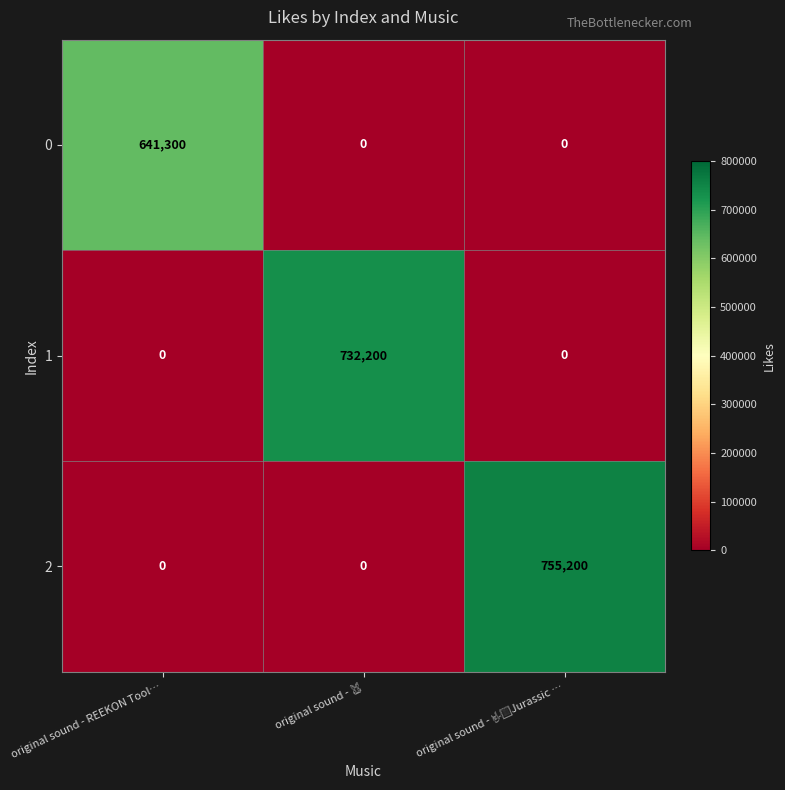

True or false: 1 has a value of -457363 at original sound - REEKON Tool….

False